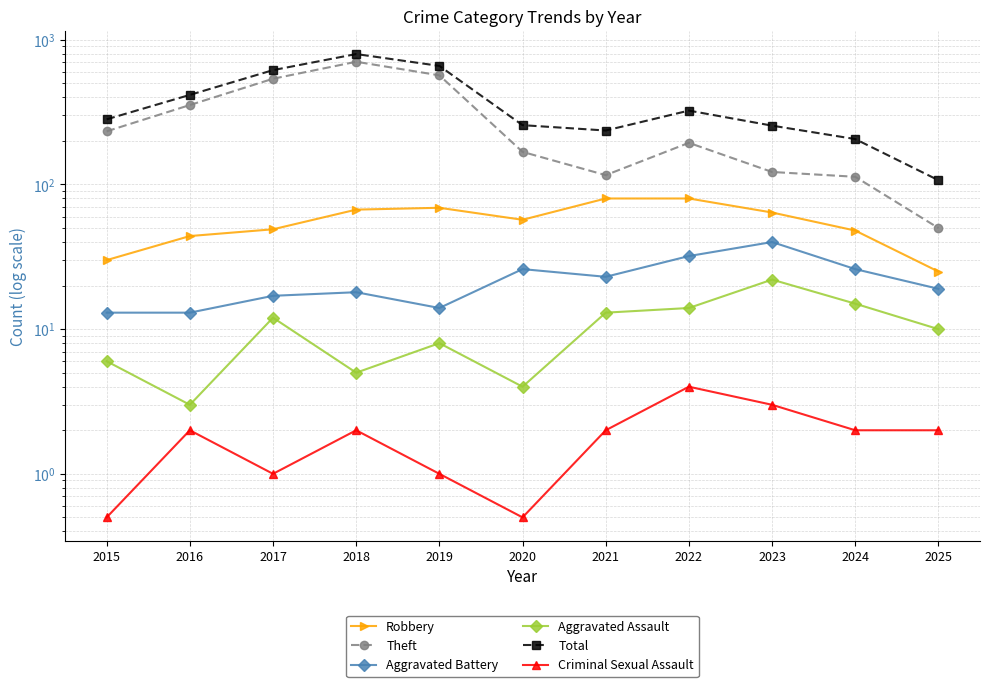

What is the value of the Criminal Sexual Assault point at the 3rd from the left?

1.0